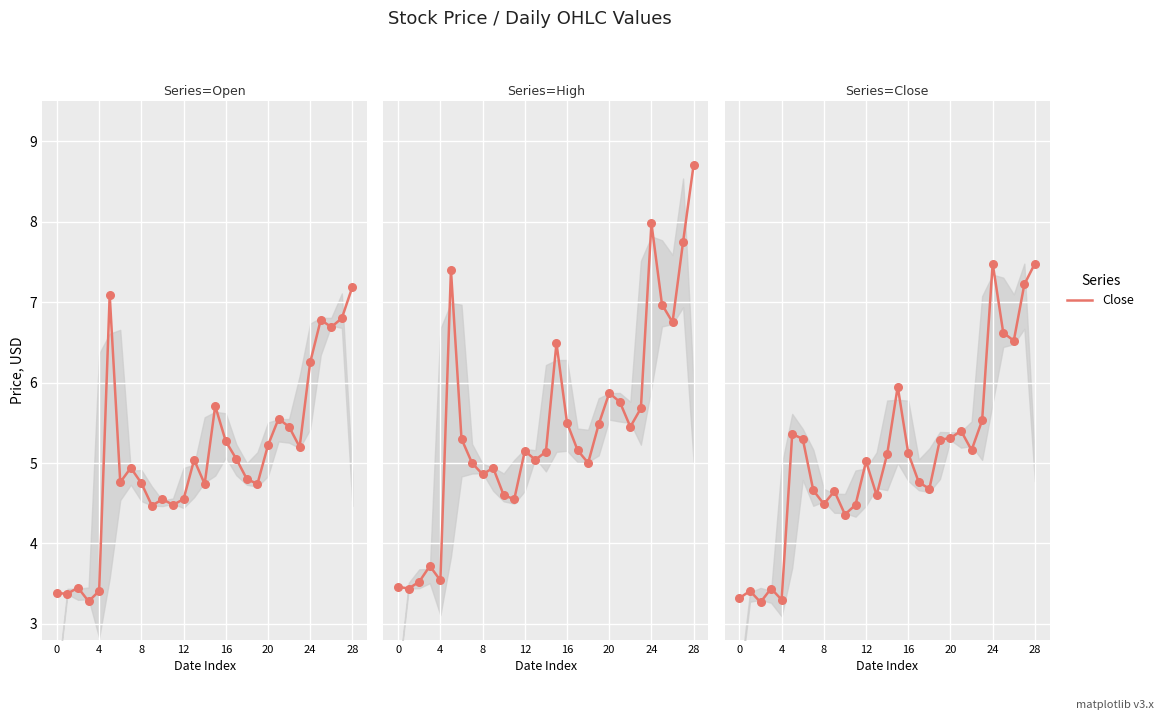

At how many categories does at least one series exceed 7?

4